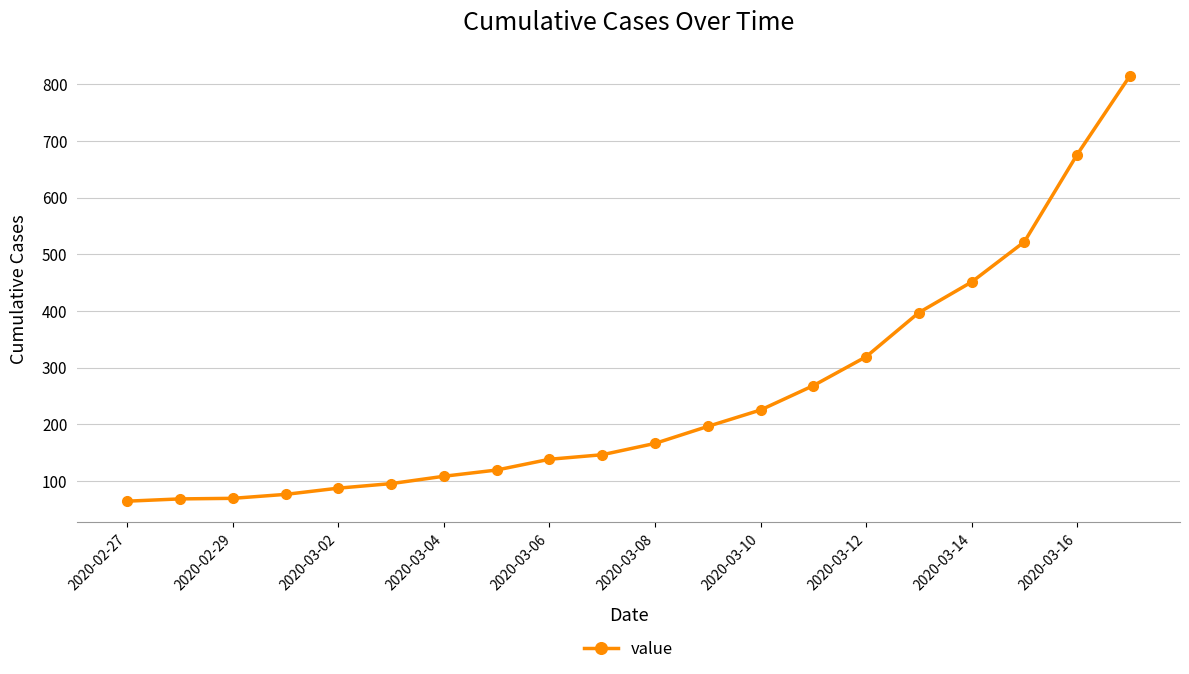

What is the value of the 10th point from the left?

146